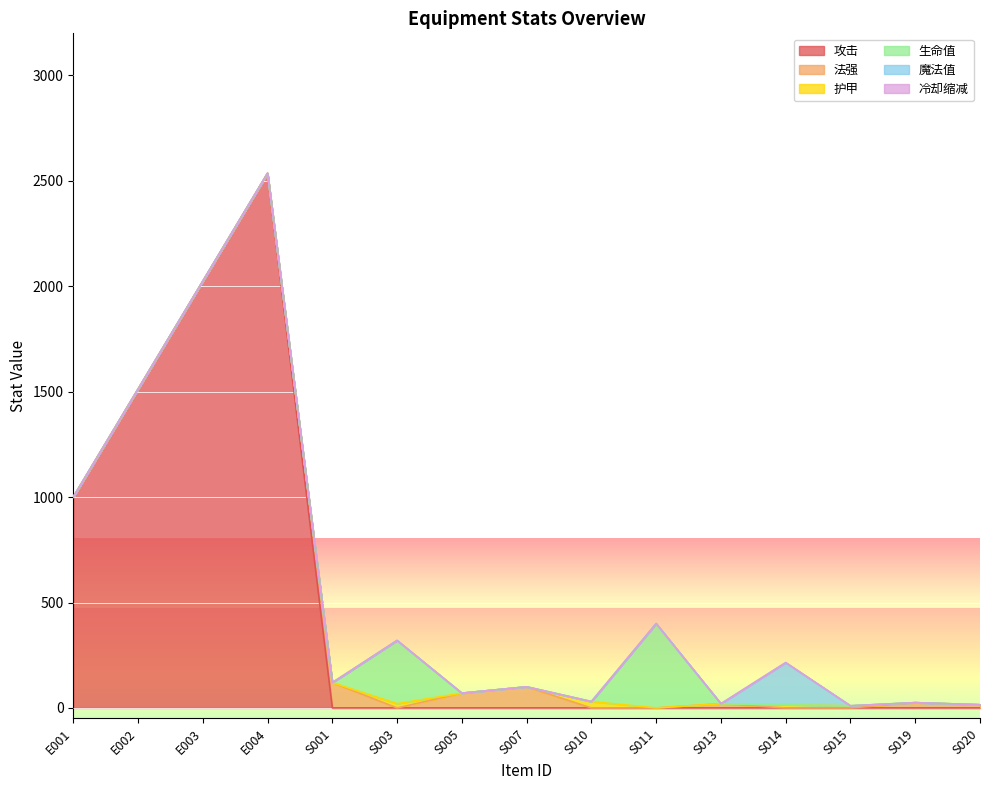

At how many categories does at least one series exceed 1374?

3